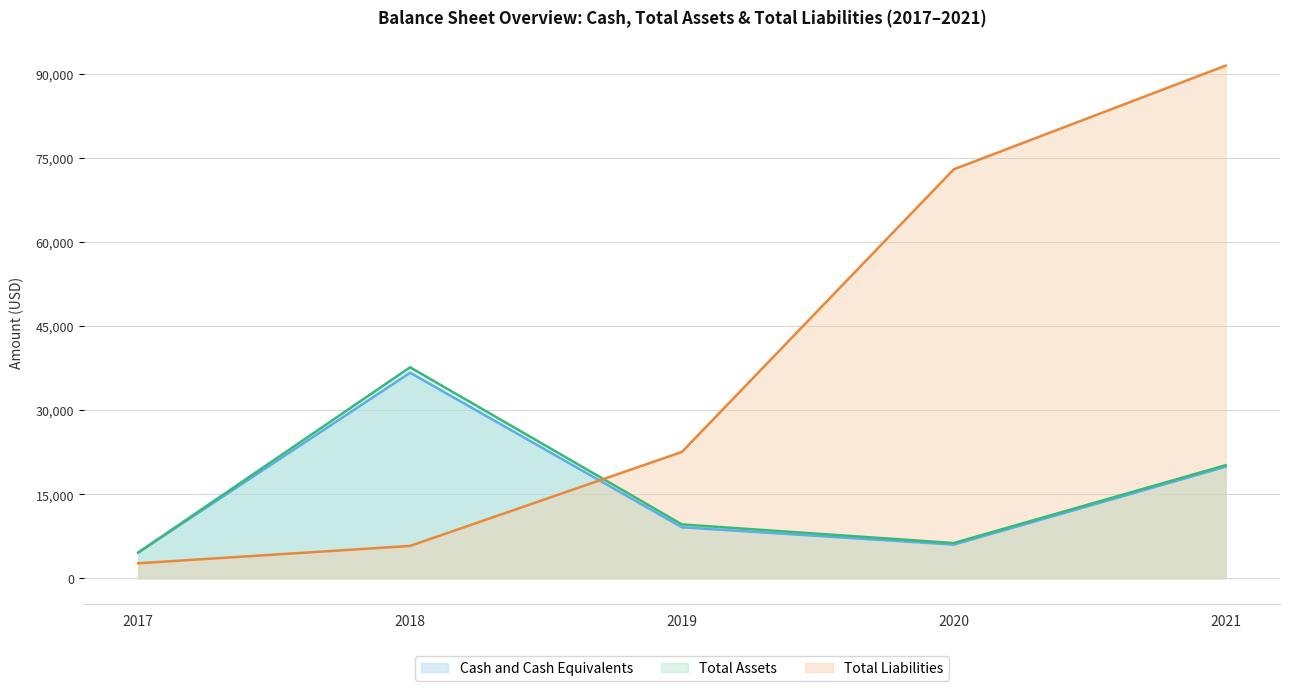

True or false: Cash and Cash Equivalents and Total Current Assets cross at least once.

False